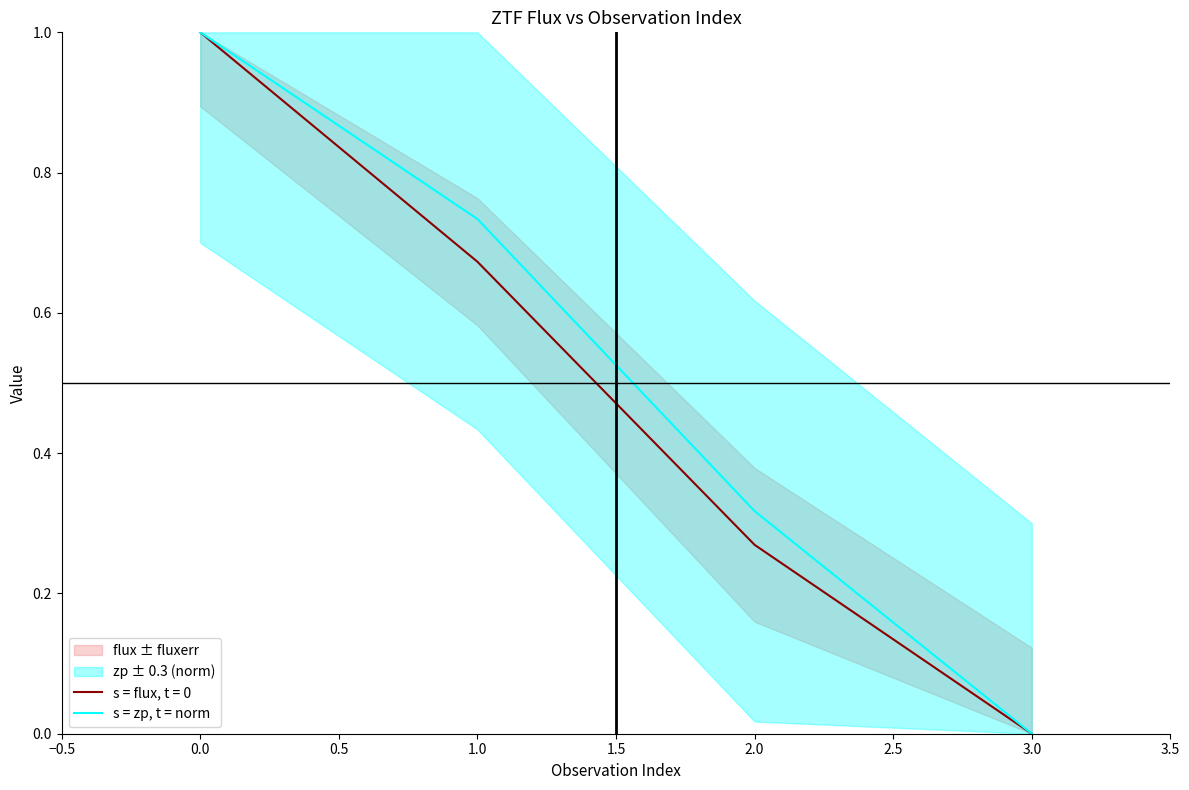

How many positive values are there?

3